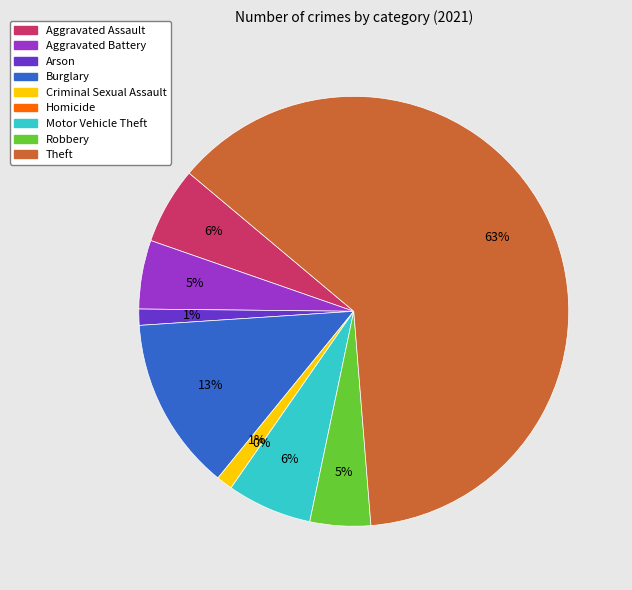

What is the majority slice?

Theft